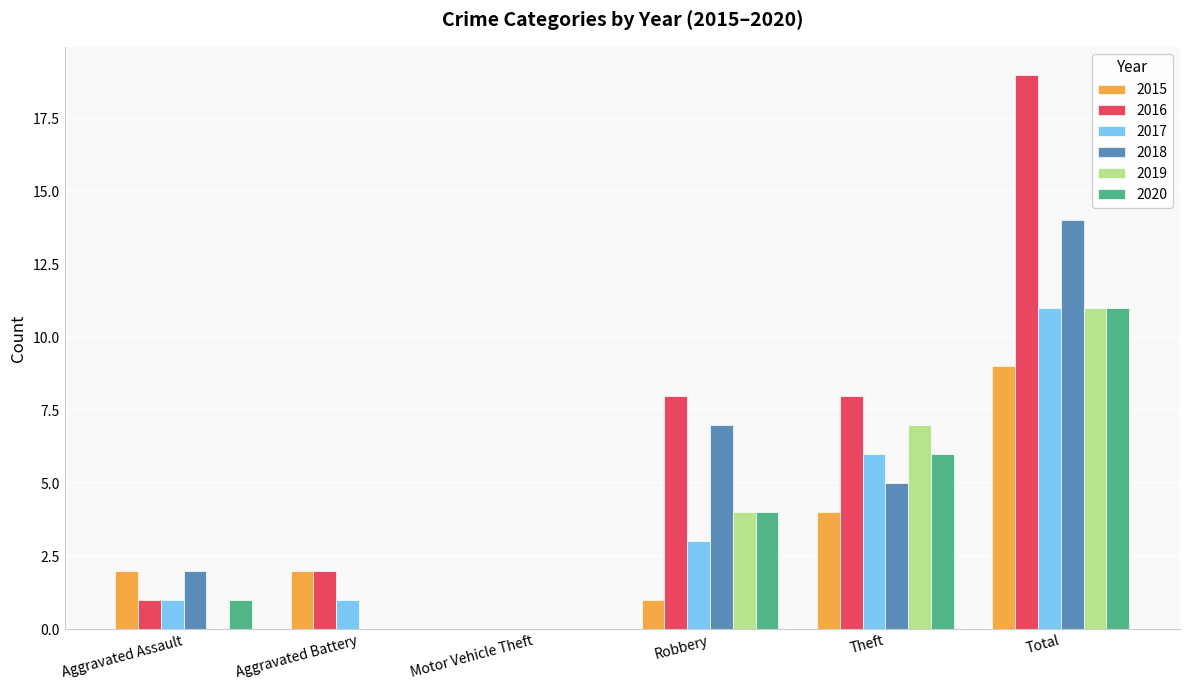

At which category is the sum across all series the highest?

Total